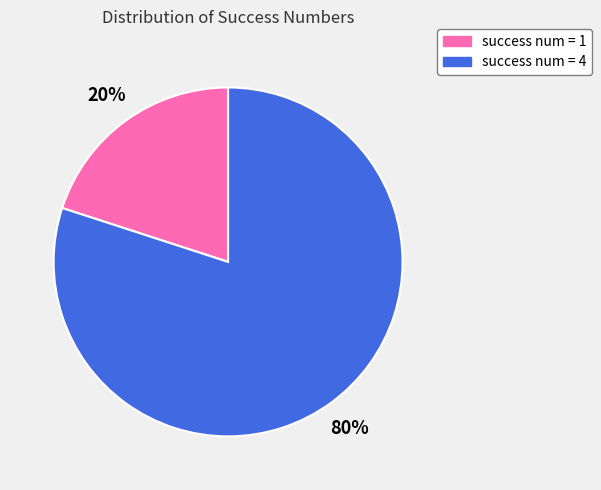

To the nearest percent, what is the difference between the largest and smallest slice percentages?

60%